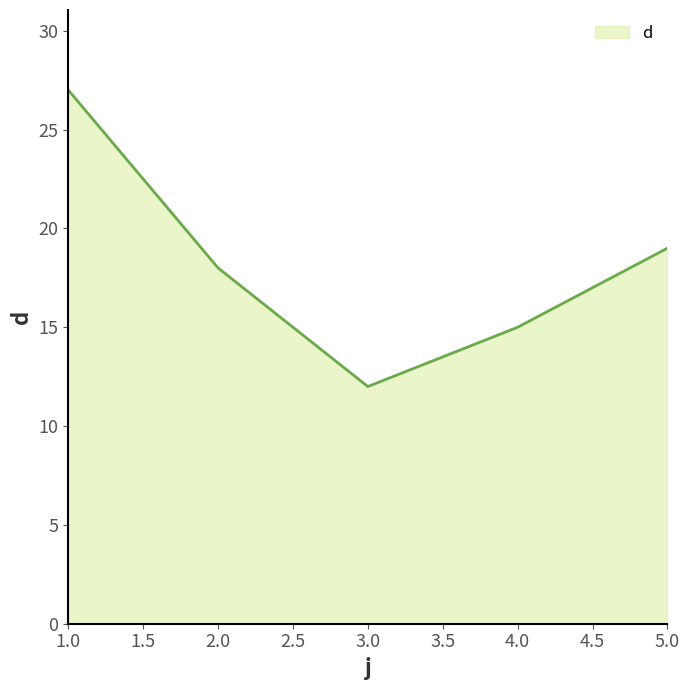

The value at 5.0 is 5. True or false?

False